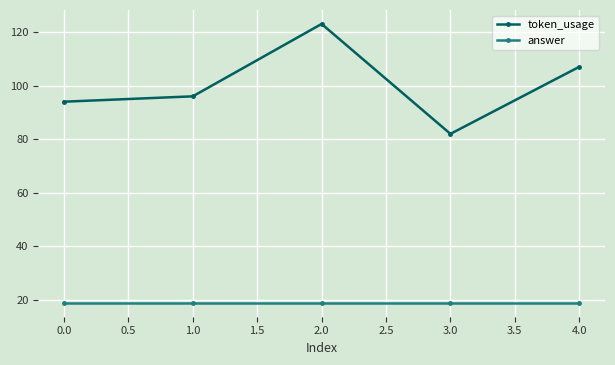

At which category is the sum across all series the highest?

2.0